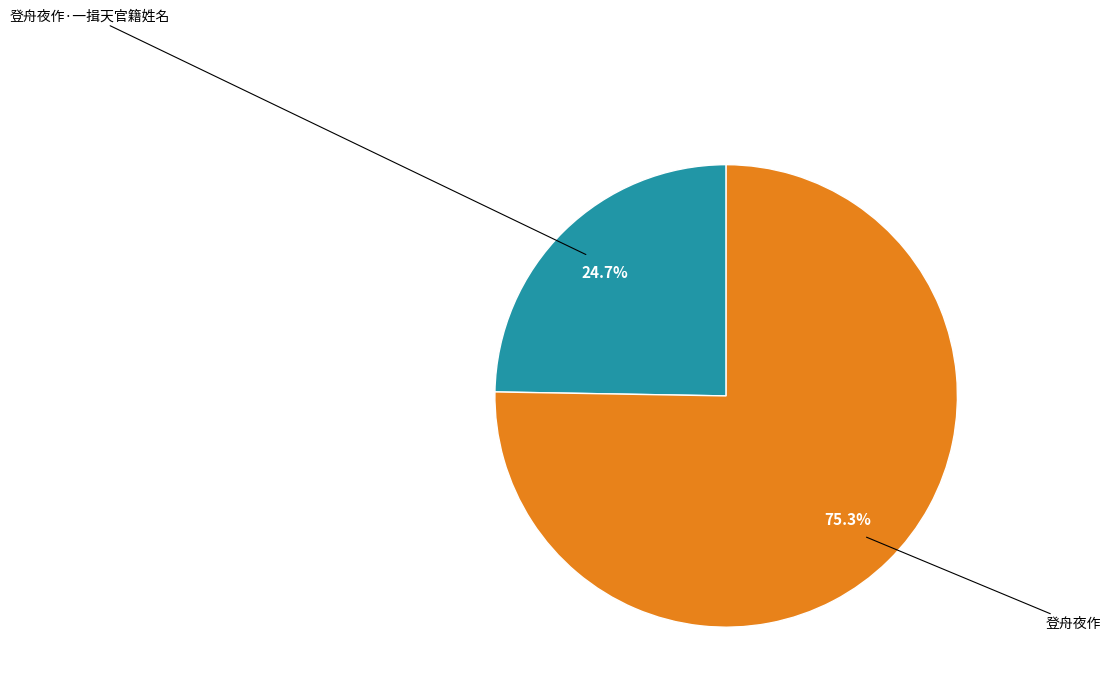

Is there a majority slice in this chart?

Yes